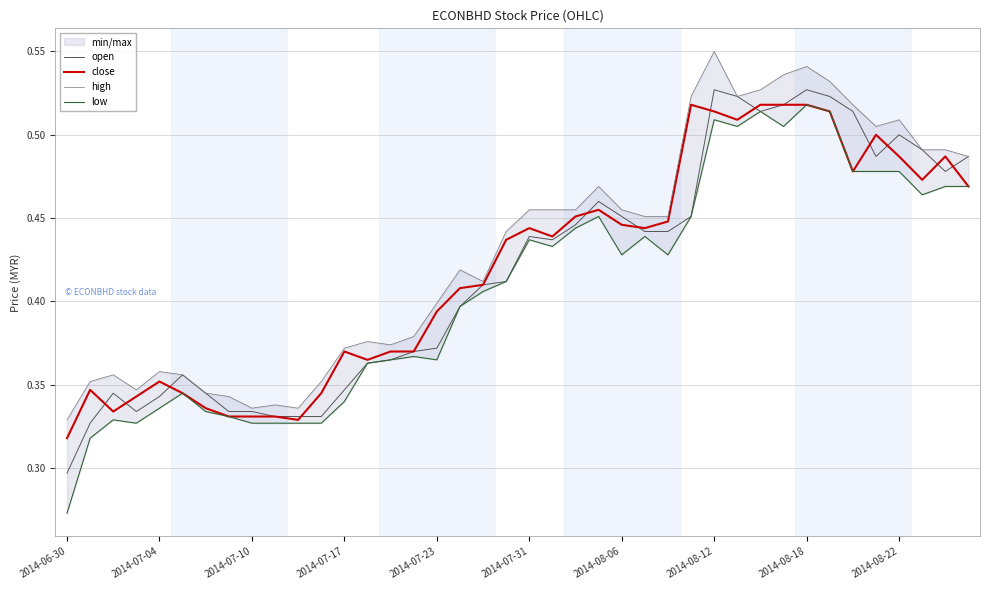

What is the difference between the maximum and minimum values in the close series?

0.2